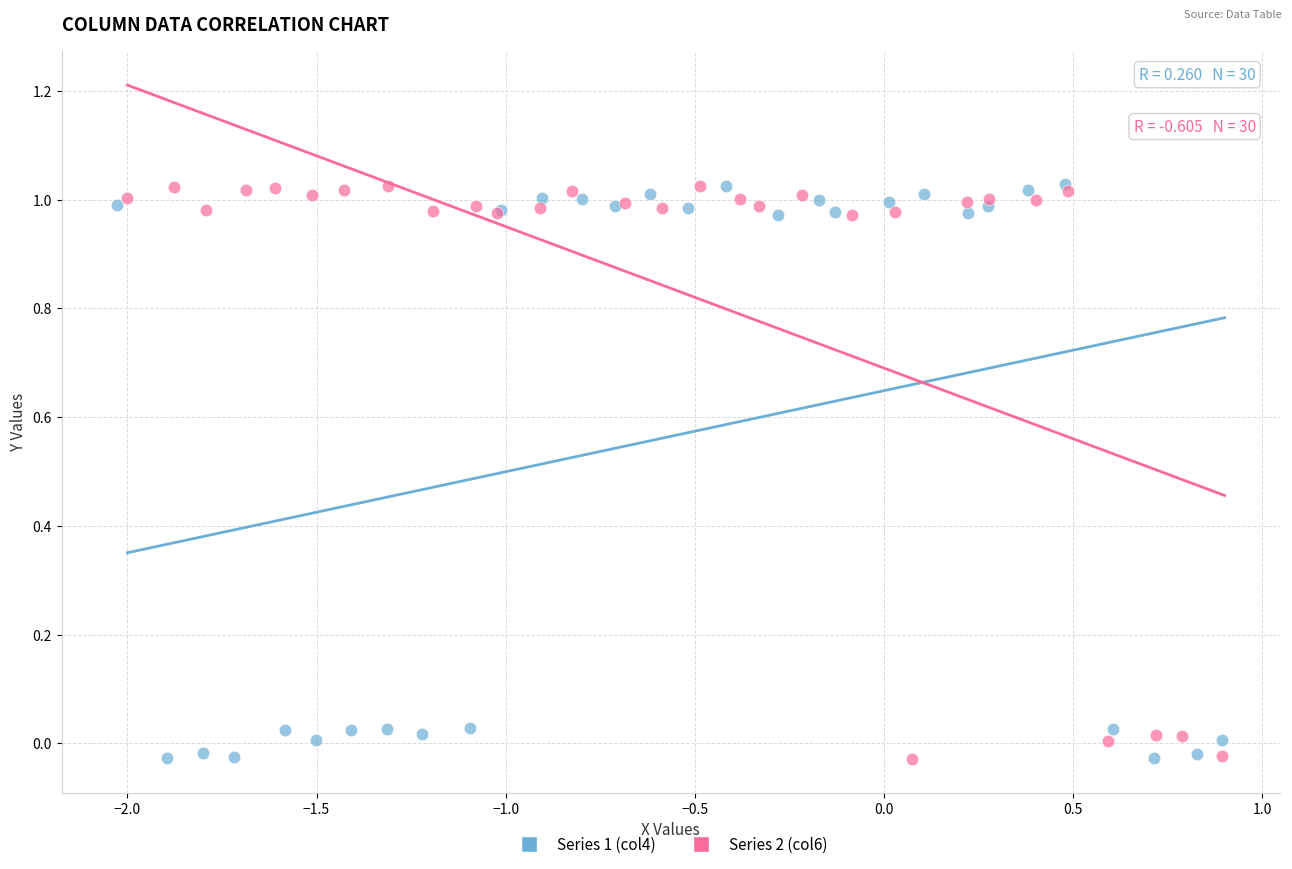

What are all the series names shown in the legend?

Series 1 (col4), Series 2 (col6)